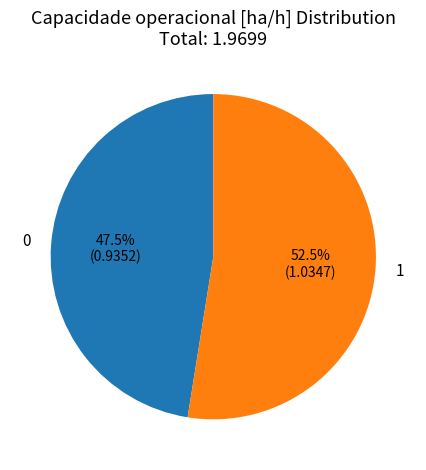

To the nearest percent, what is the average slice percentage?

50%